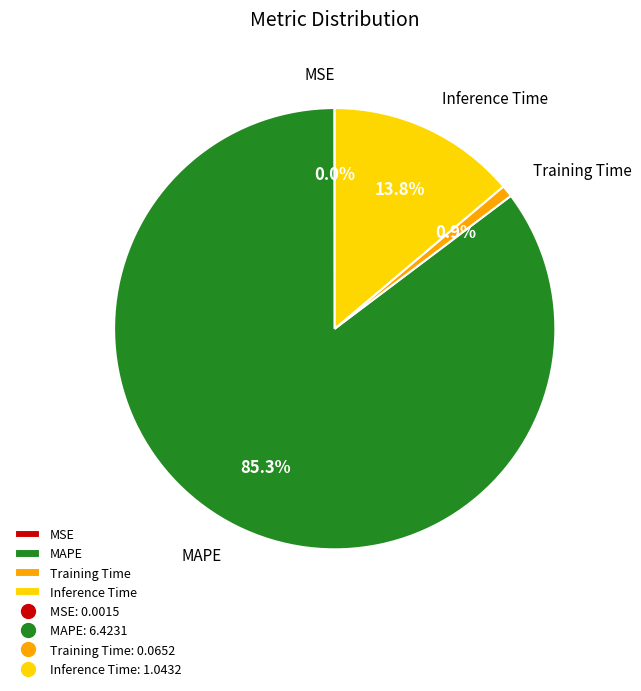

The Training Time slice represents 11% of the pie. True or false?

False